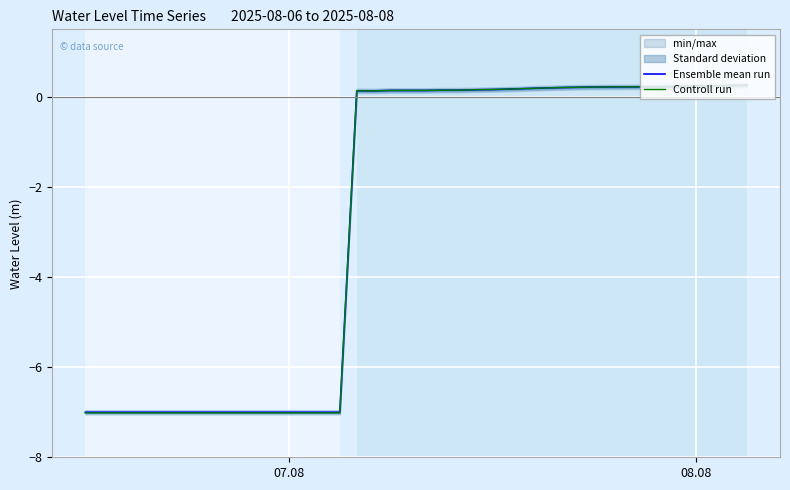

The value of Controll run at 39 is 0.3. True or false?

False